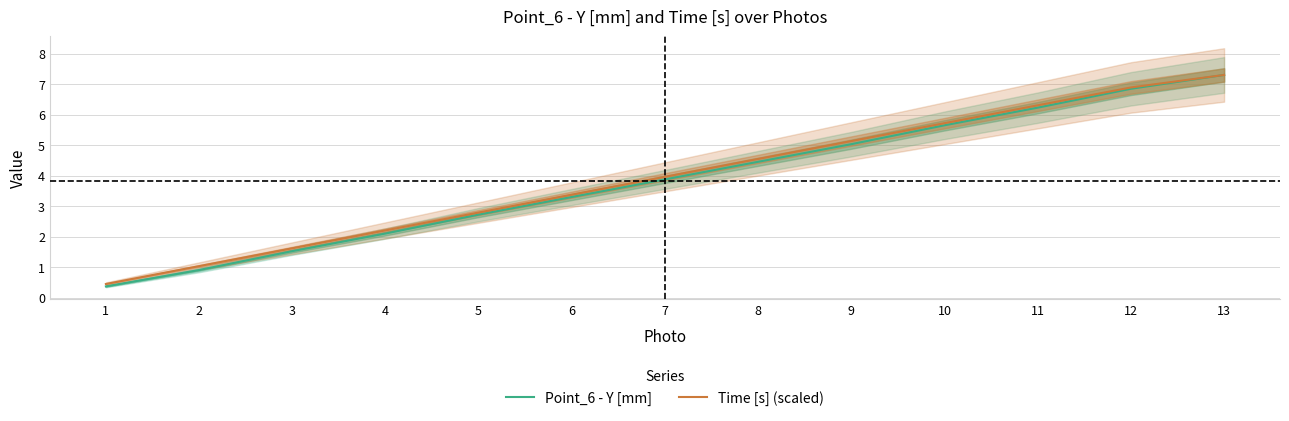

Which category has the lowest value in the Point_6 - Y [mm] series?

1